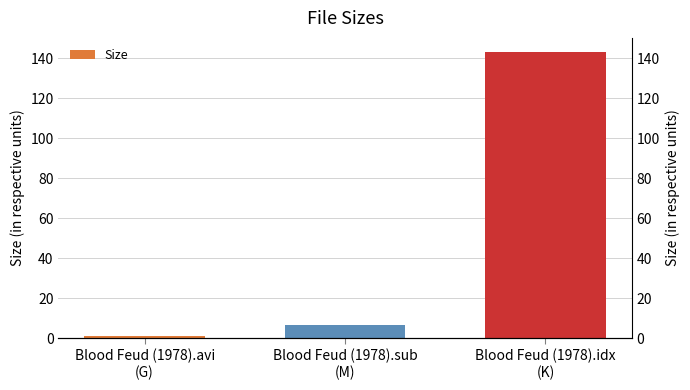

Rank the categories by value from lowest to highest.

Blood Feud (1978).avi
(G), Blood Feud (1978).sub
(M), Blood Feud (1978).idx
(K)